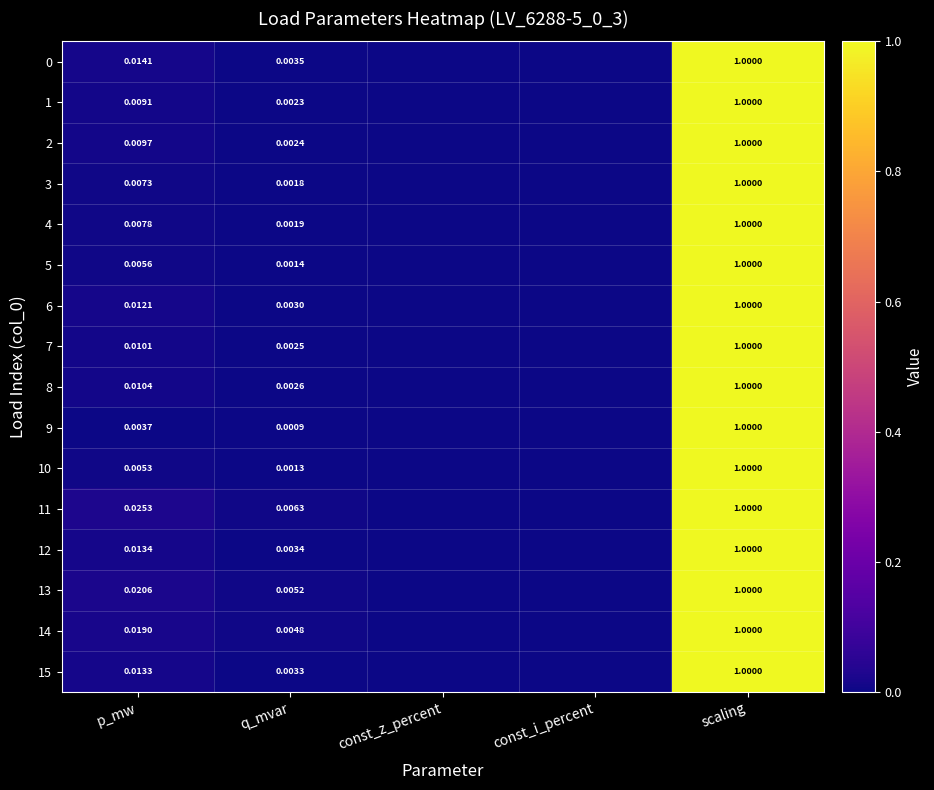

How many categories are shown in the chart?

5